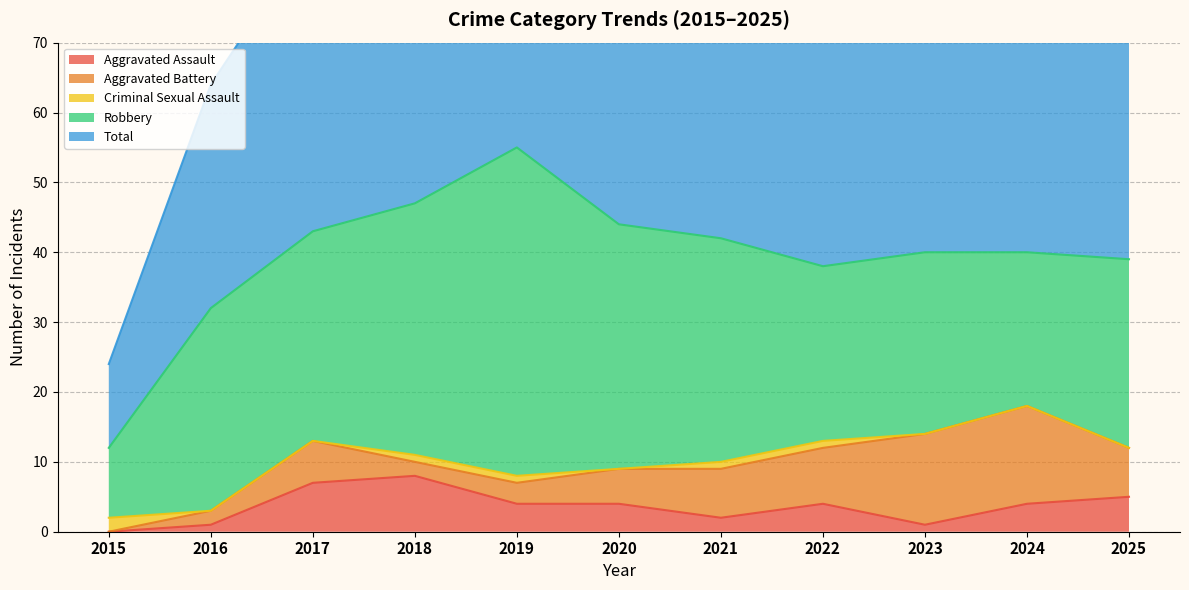

True or false: Aggravated Assault has more than 1 interior local peaks.

True